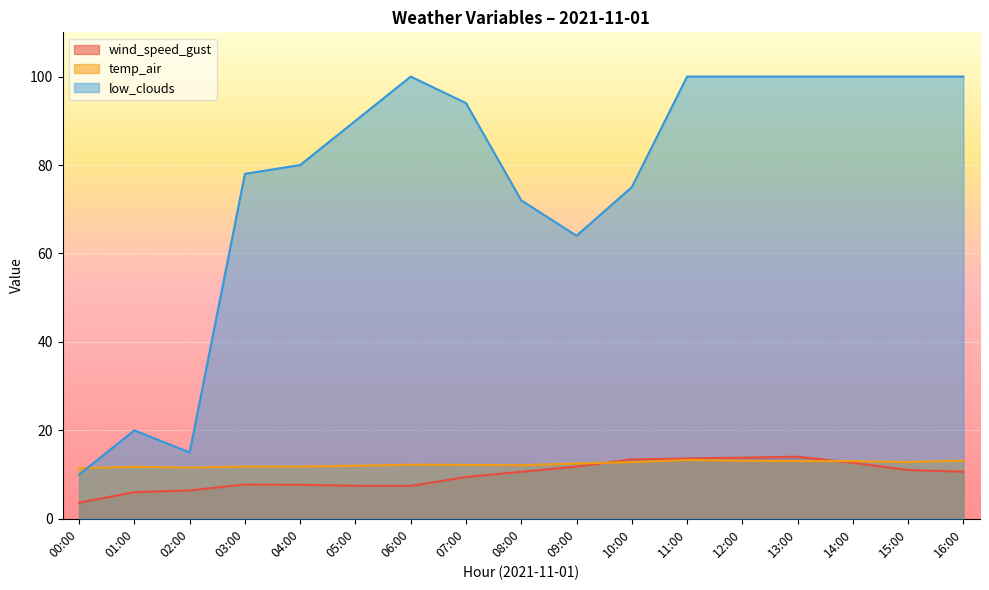

List the series in order of their peak value, highest first.

low_clouds, wind_speed_gust, temp_air